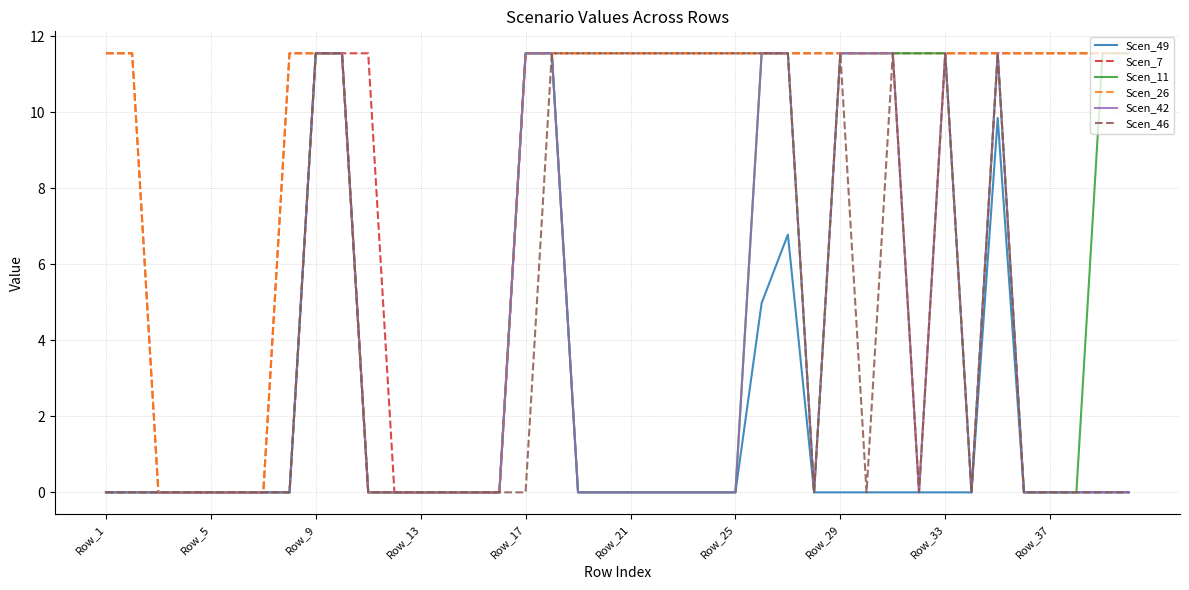

What is the difference between the maximum and minimum values in the Scen_46 series?

11.6